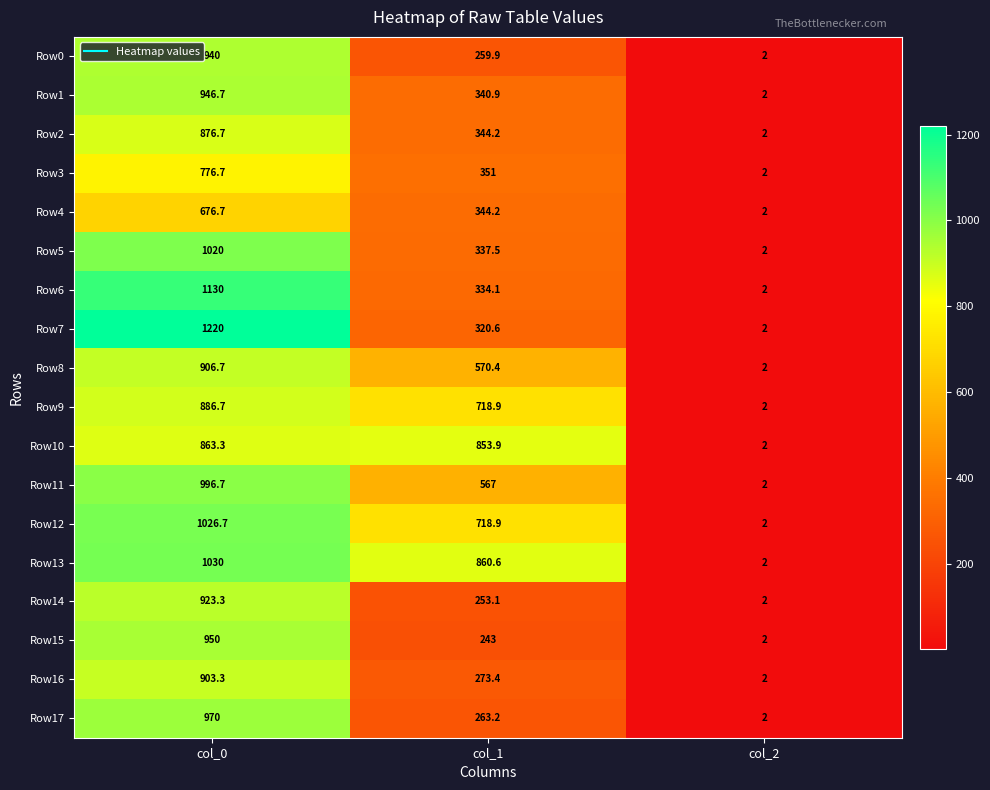

What is the difference between the maximum and minimum values in the Row7 series?

1218.0